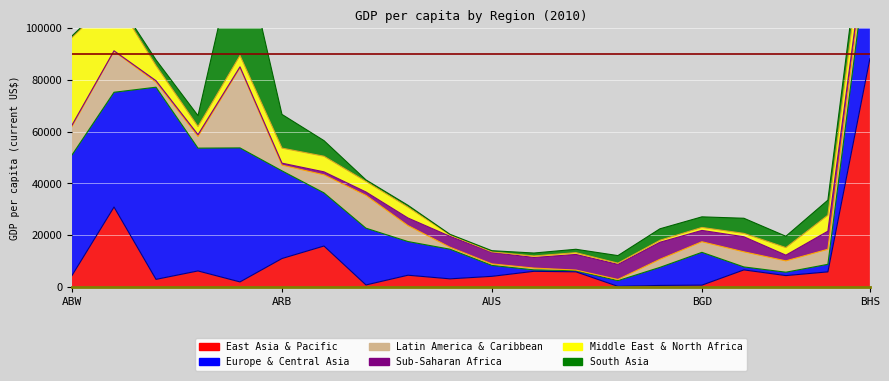

The South Asia series shows 4433.3 at BEN. True or false?

True